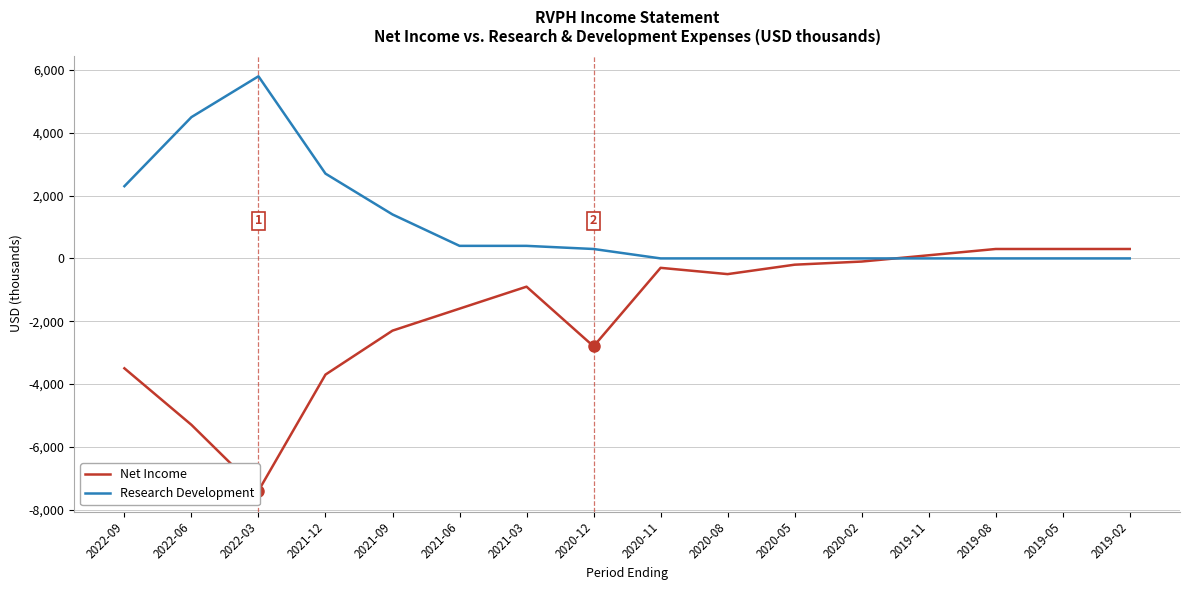

What is the average value of the Research Development series?

1112